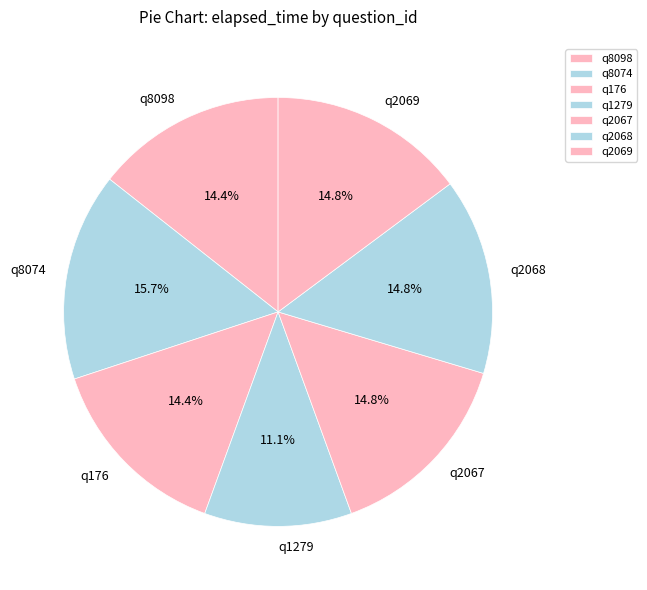

How much of the chart is everything except q8098?

85.6%